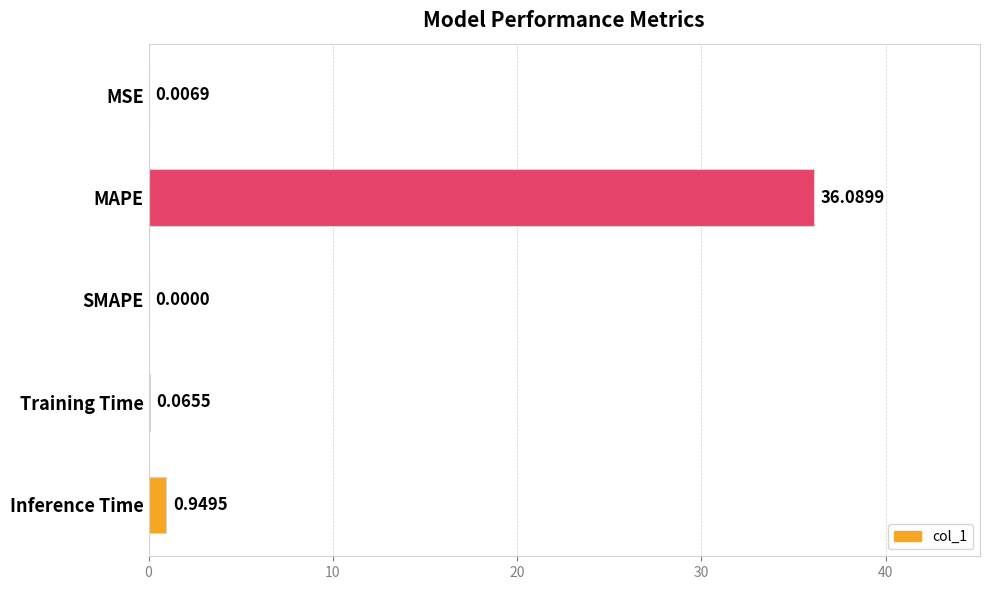

At which label is the value closest to 18?

Inference Time